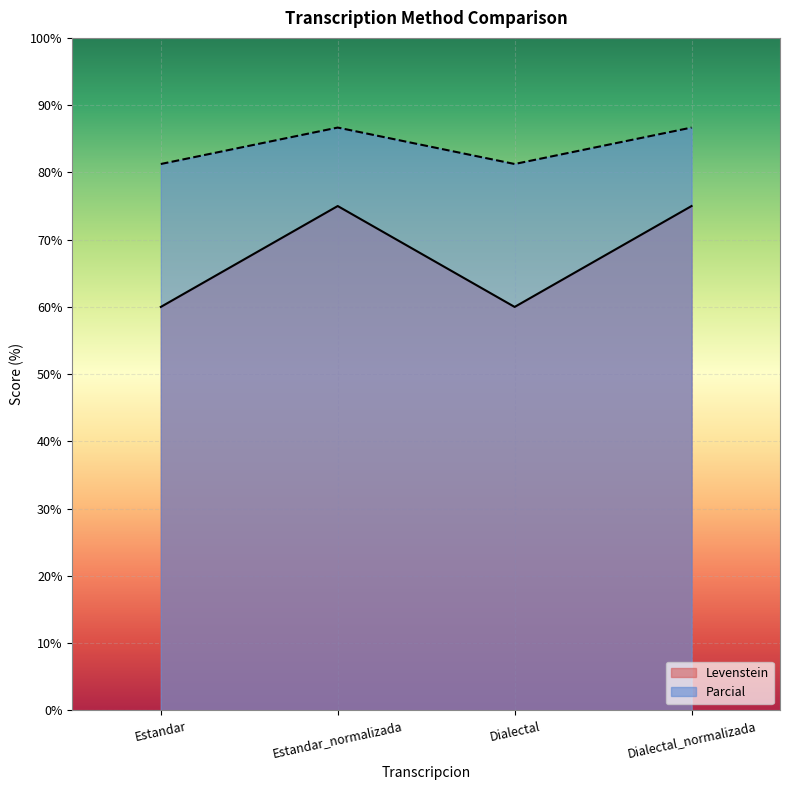

Which series has the largest range (max minus min)?

Levenstein